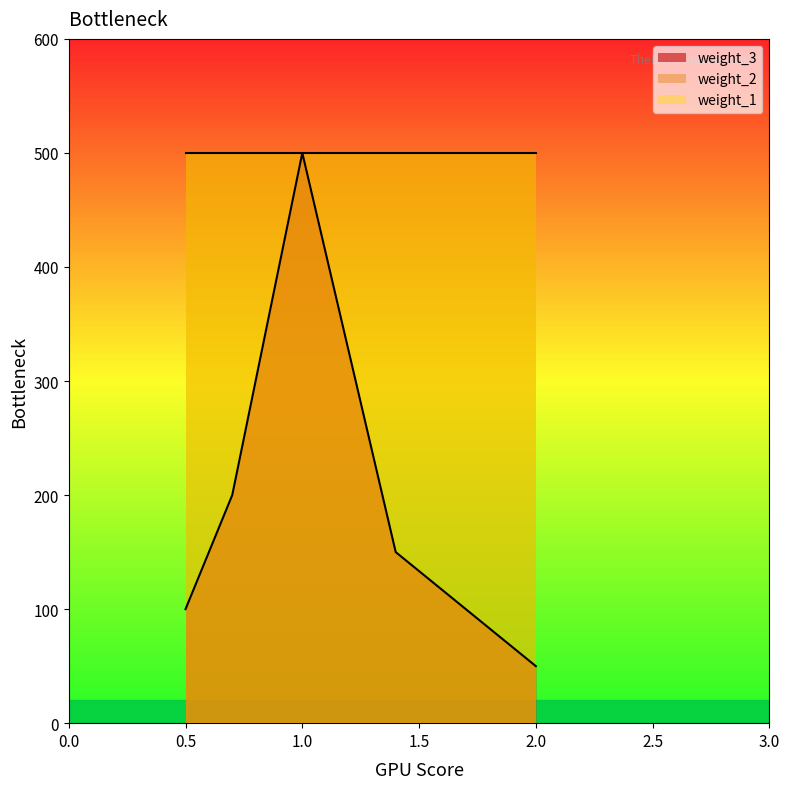

Where is weight_1 nearest to the value 500?

1